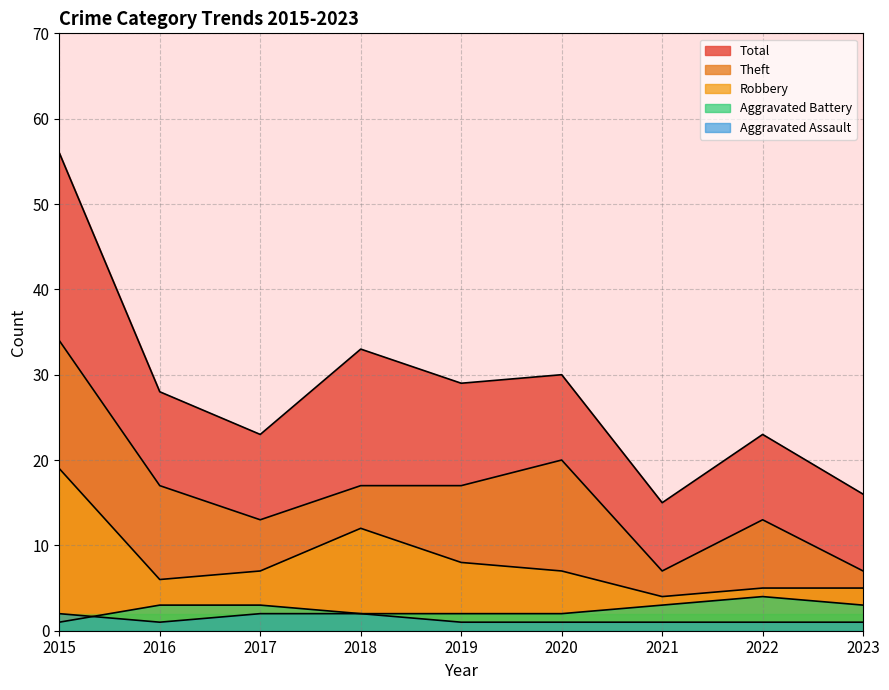

True or false: Aggravated Assault has more than 1 points higher than both neighbors.

False